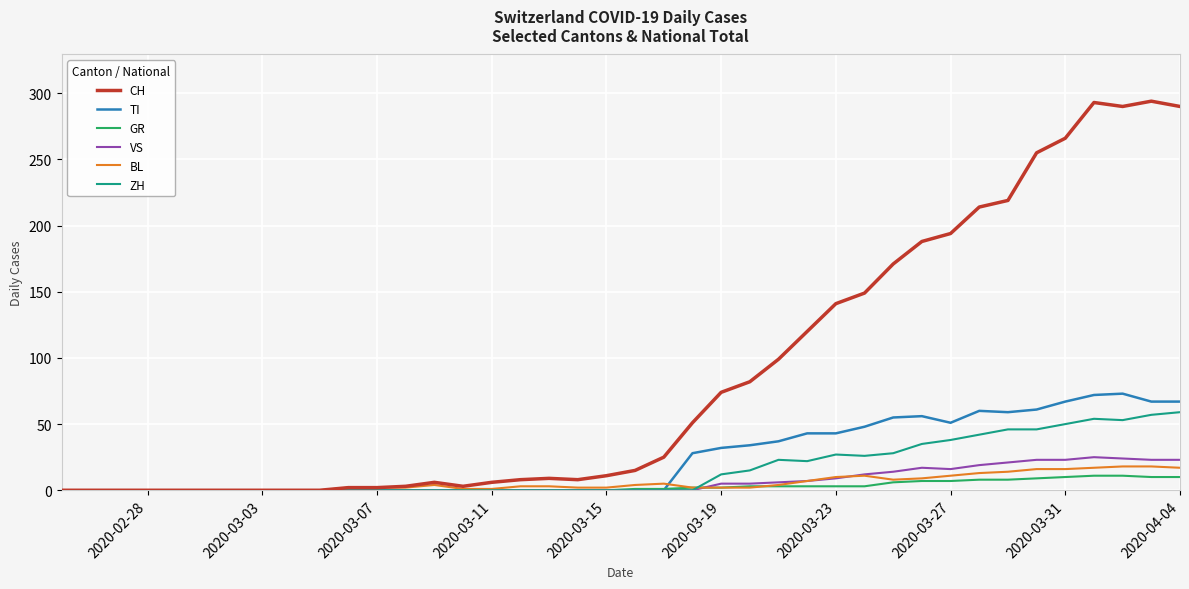

Which series has the largest range (max minus min)?

CH